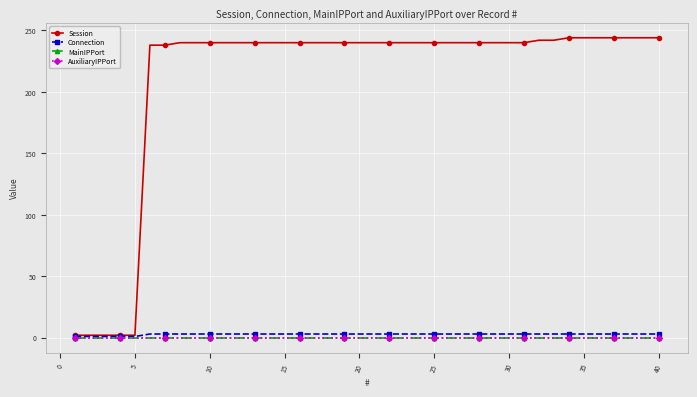

Does the chart have visible grid lines?

Yes